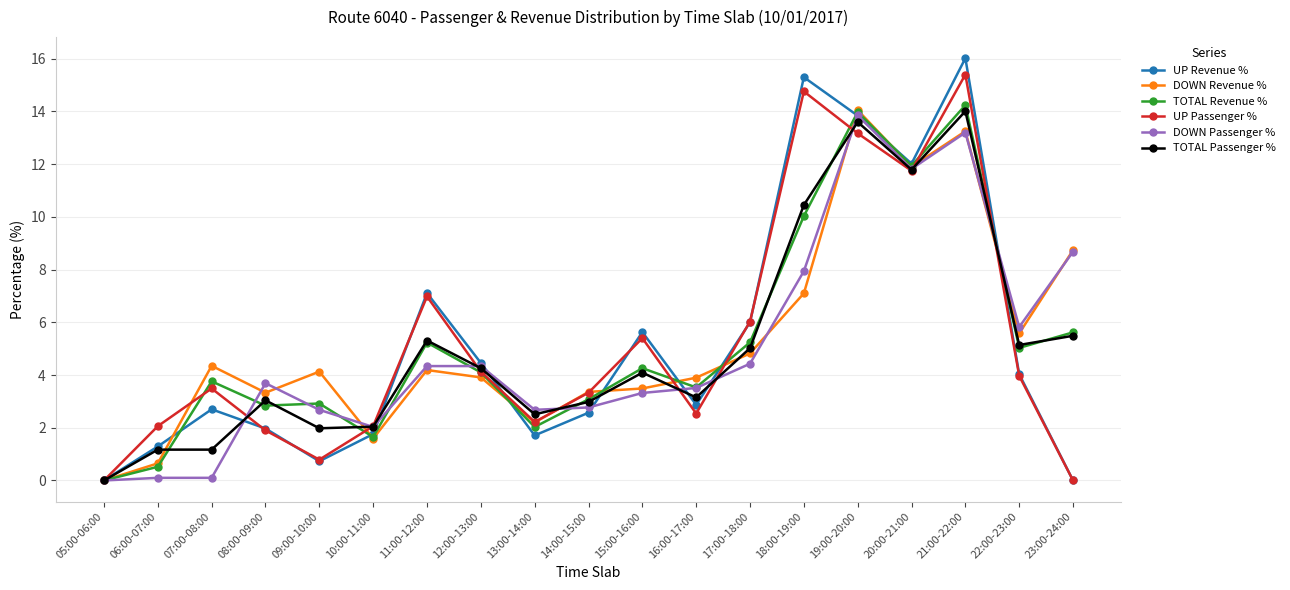

At which category is the sum across all series the highest?

21:00-22:00